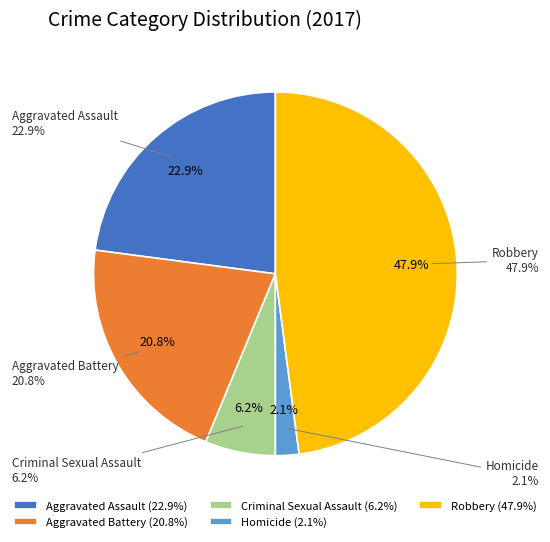

How much of the chart is everything except Aggravated Battery?

79.2%